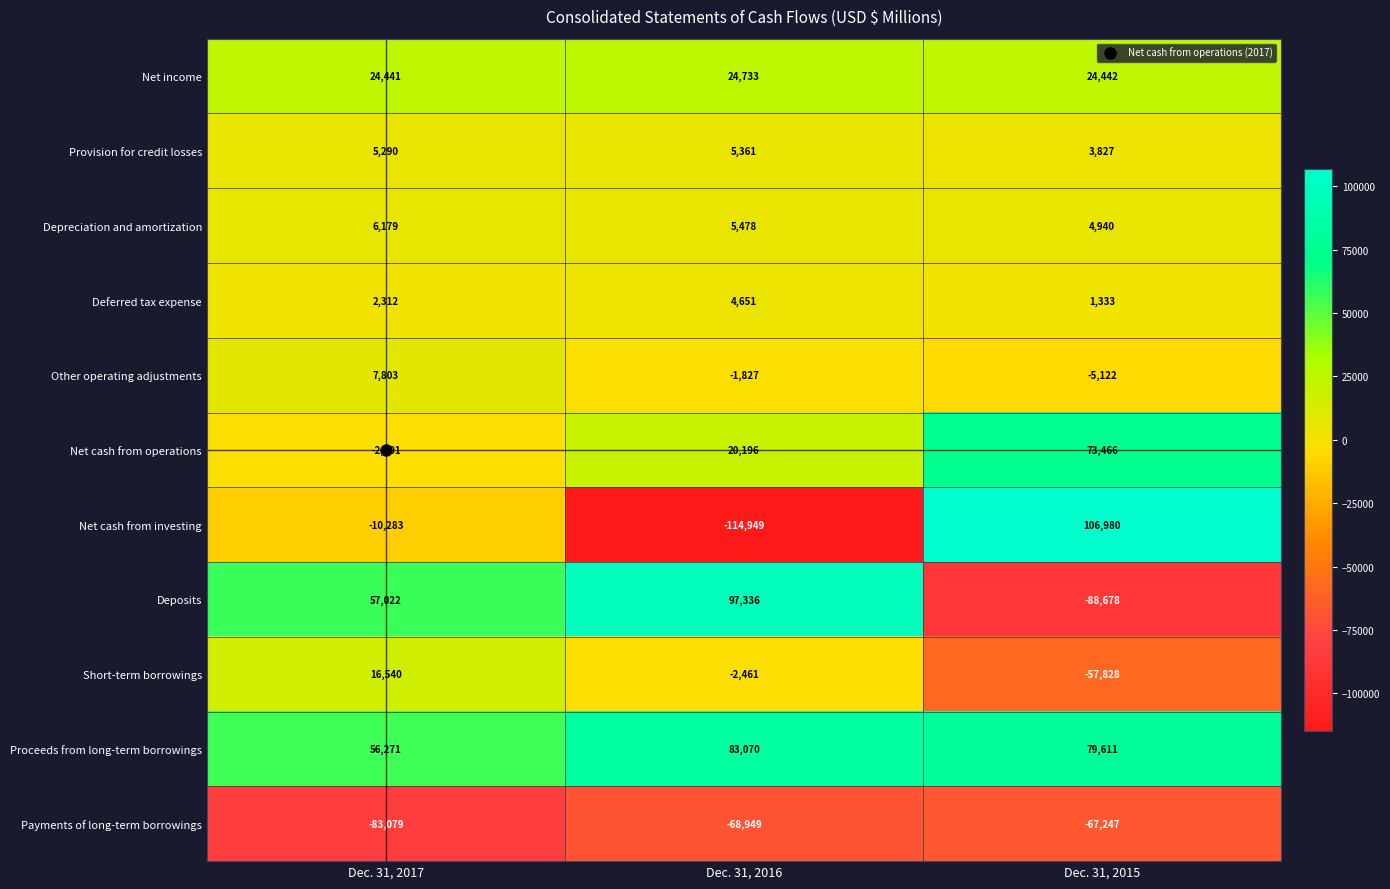

What is the difference between the maximum and second lowest values in the Deferred tax expense series?

2339